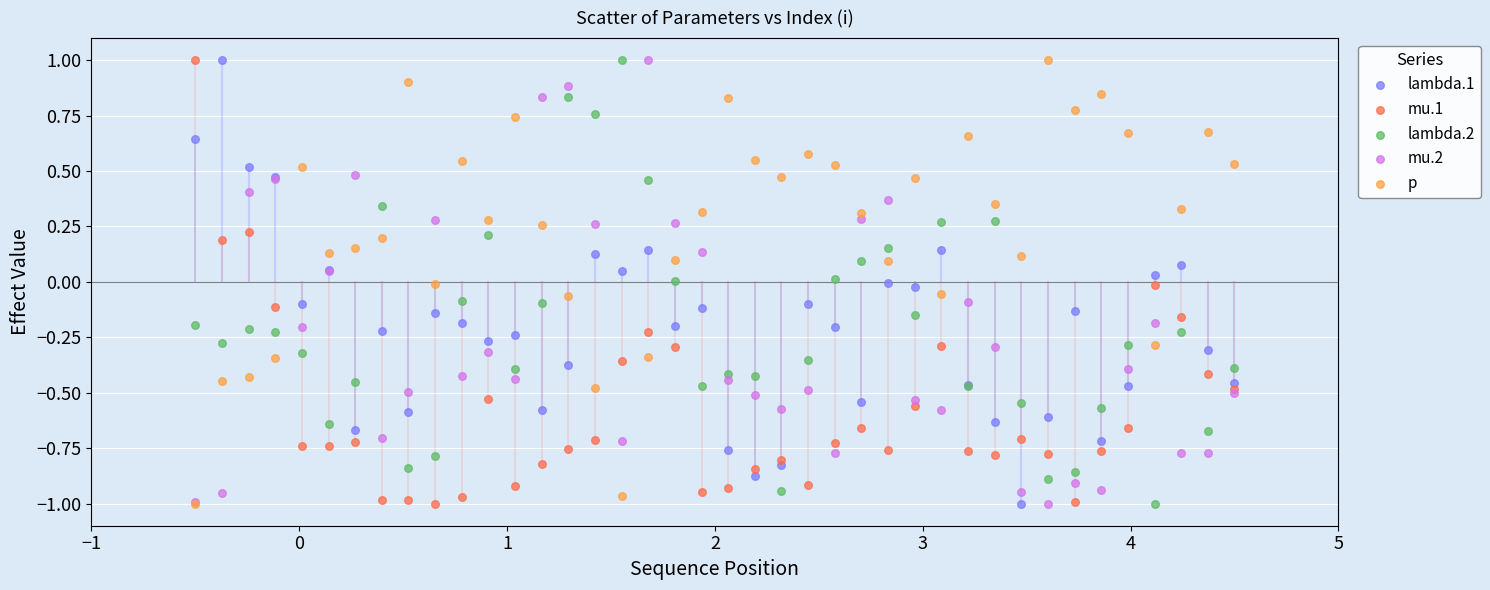

What are all the series names shown in the legend?

lambda.1, mu.1, lambda.2, mu.2, p